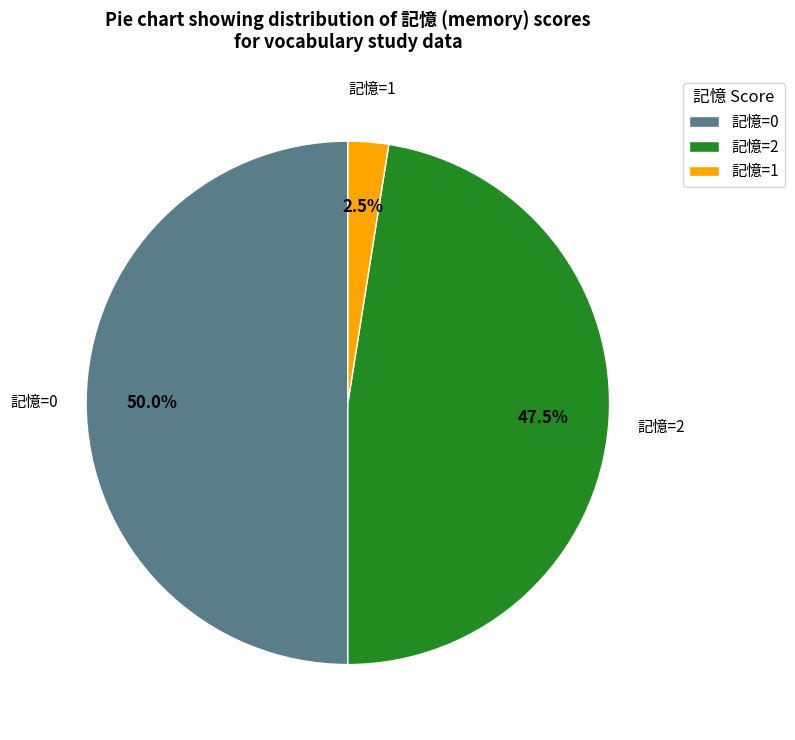

Between 記憶=2 and 記憶=1, which is larger?

記憶=2